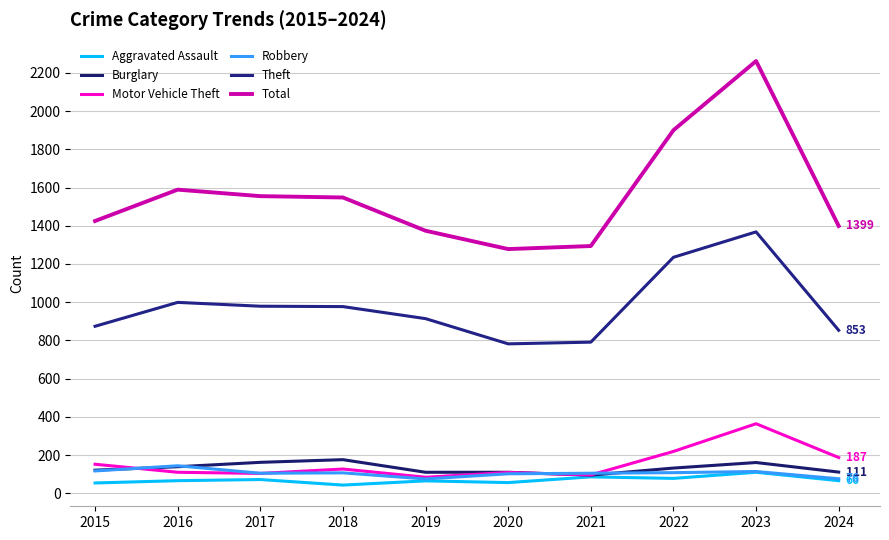

Which has a higher value, 2023 or 2021?

2023